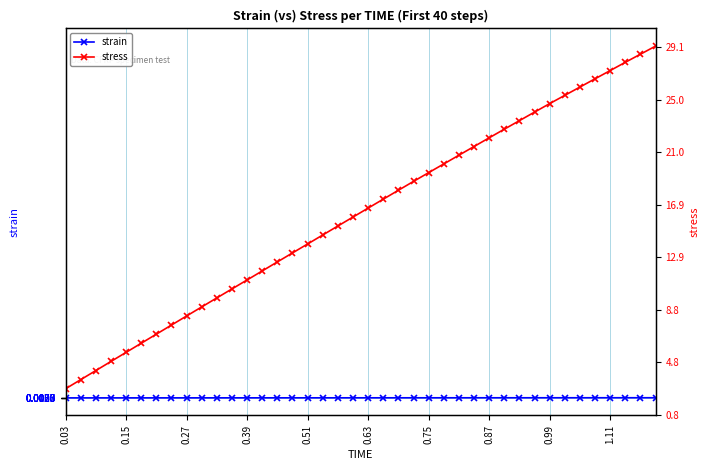

Does the chart display data point markers on the line(s)?

Yes